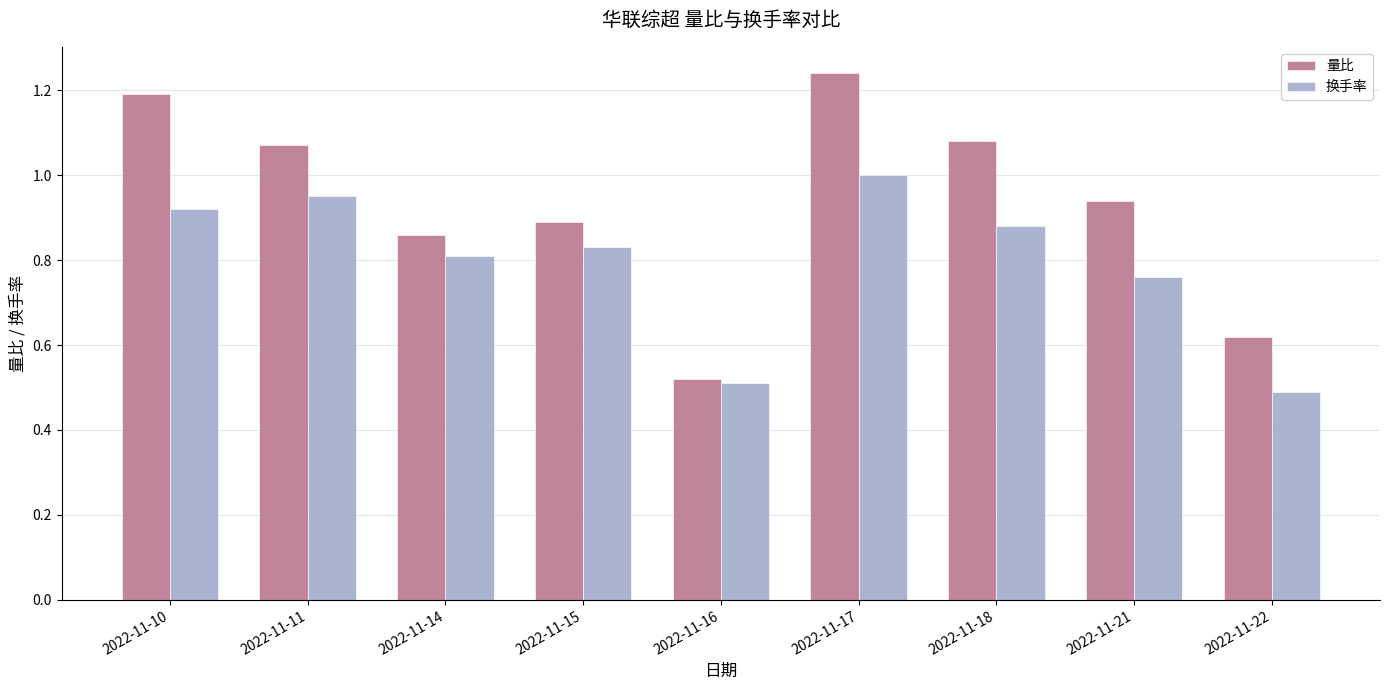

Which category has the lowest value across all series?

2022-11-22